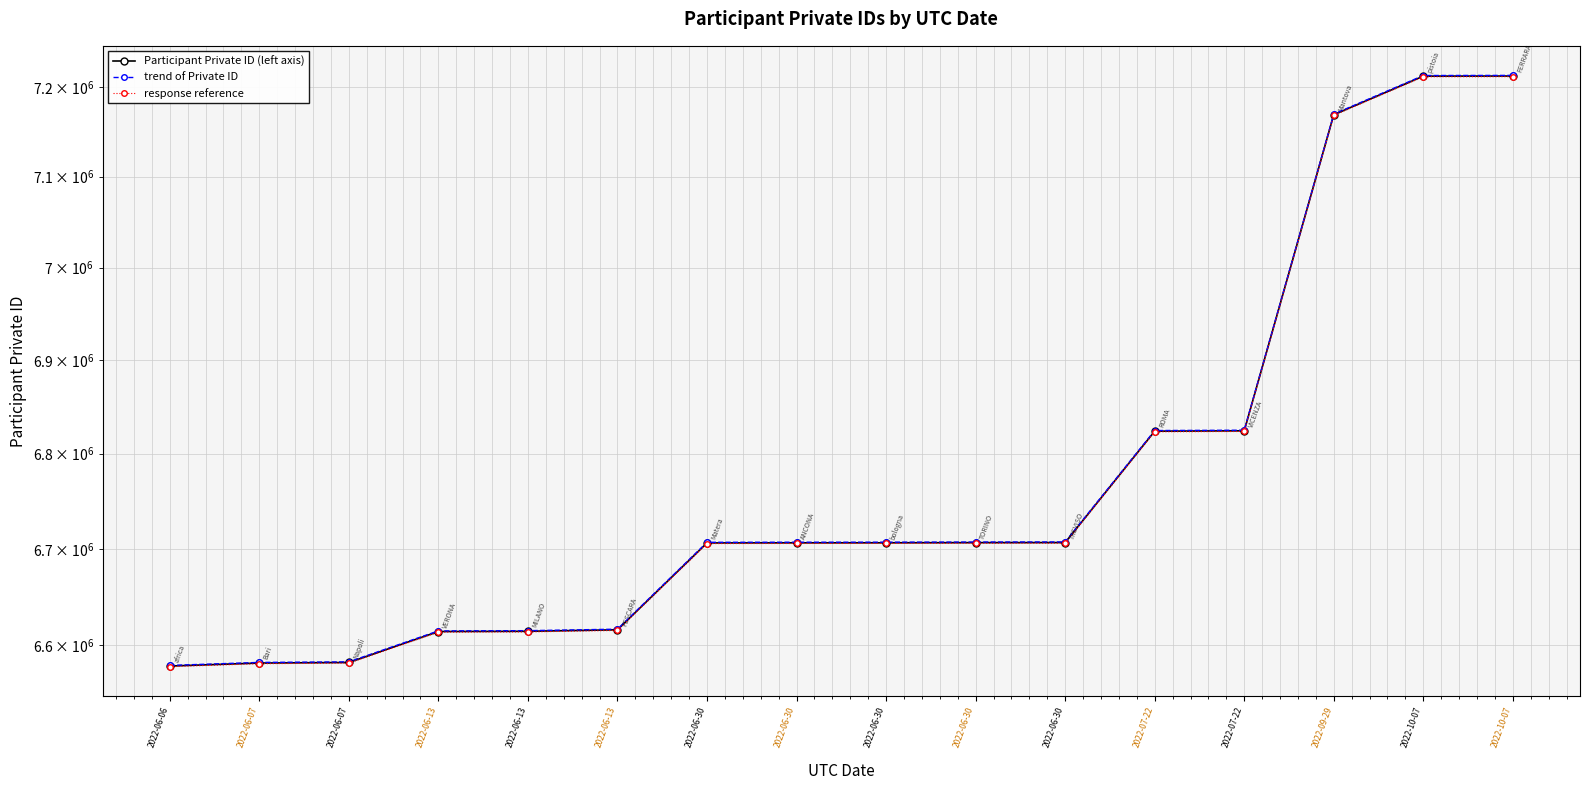

Reading left to right, list all the values displayed in this chart.

Participant Private ID (left axis): 6578676.0	6581738.0	6582329.0	6614146.0	6614386.0	6615928.0	6706076.0	6706183.0	6706229.0	6706381.0	6706468.0	6823870.0	6824250.0	7168773.0	7211982.0	7212112.0
trend of Private ID: 6579333.9	6582396.2	6582987.2	6614807.4	6615047.4	6616589.6	6706746.6	6706853.6	6706899.6	6707051.6	6707138.6	6824552.4	6824932.4	7169489.9	7212703.2	7212833.2
response reference: 6578018.1	6581079.8	6581670.8	6613484.6	6613724.6	6615266.4	6705405.4	6705512.4	6705558.4	6705710.4	6705797.4	6823187.6	6823567.6	7168056.1	7211260.8	7211390.8